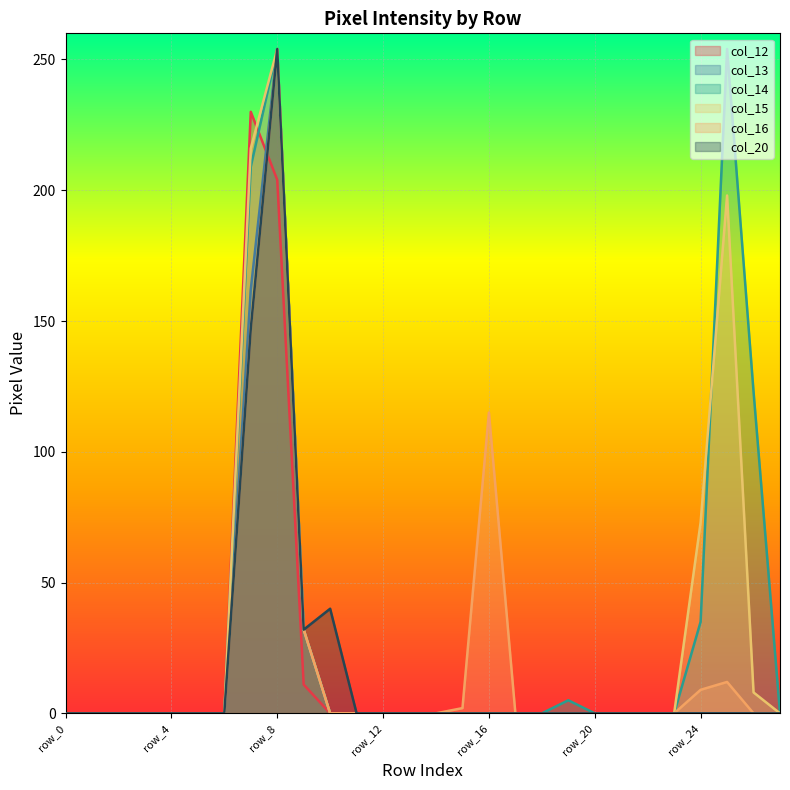

What is the sum of all col_20 values?

473